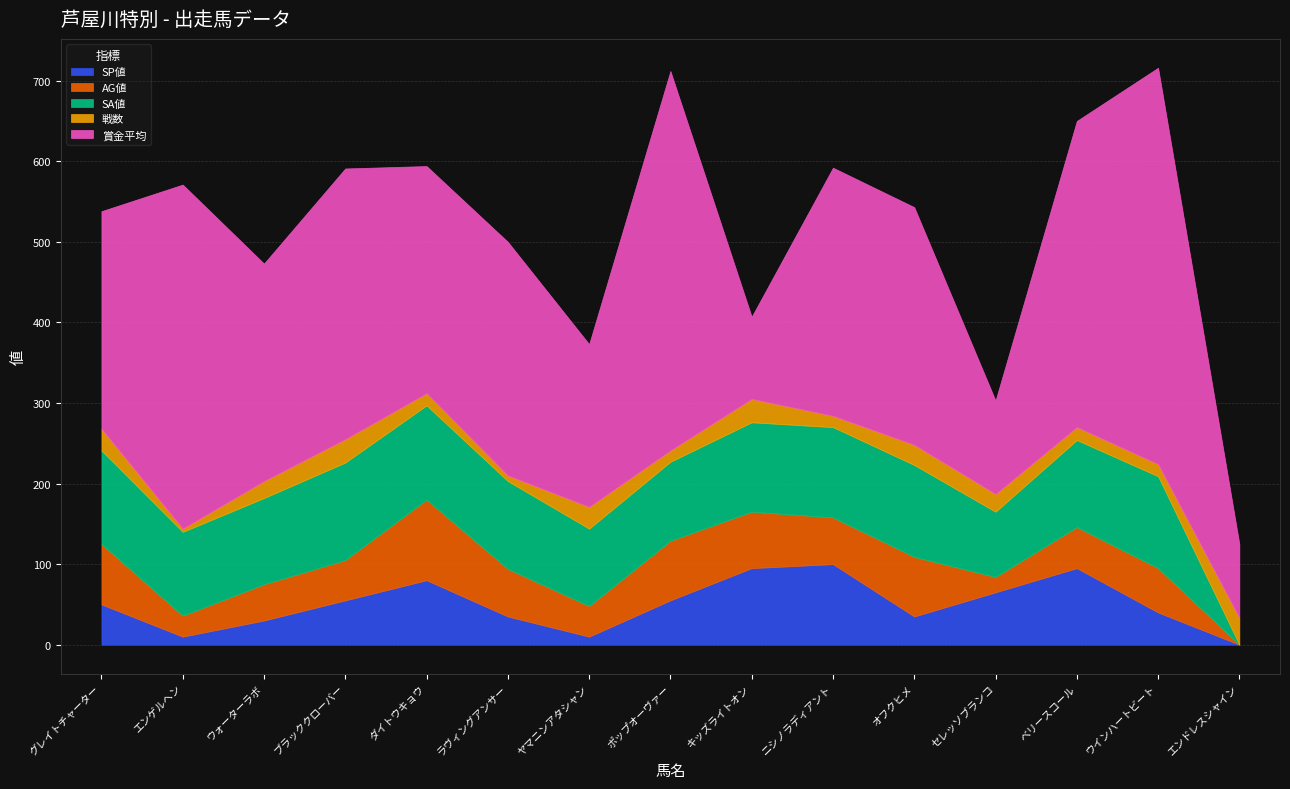

What is the label of the 11th point from the right?

ダイトウキョウ